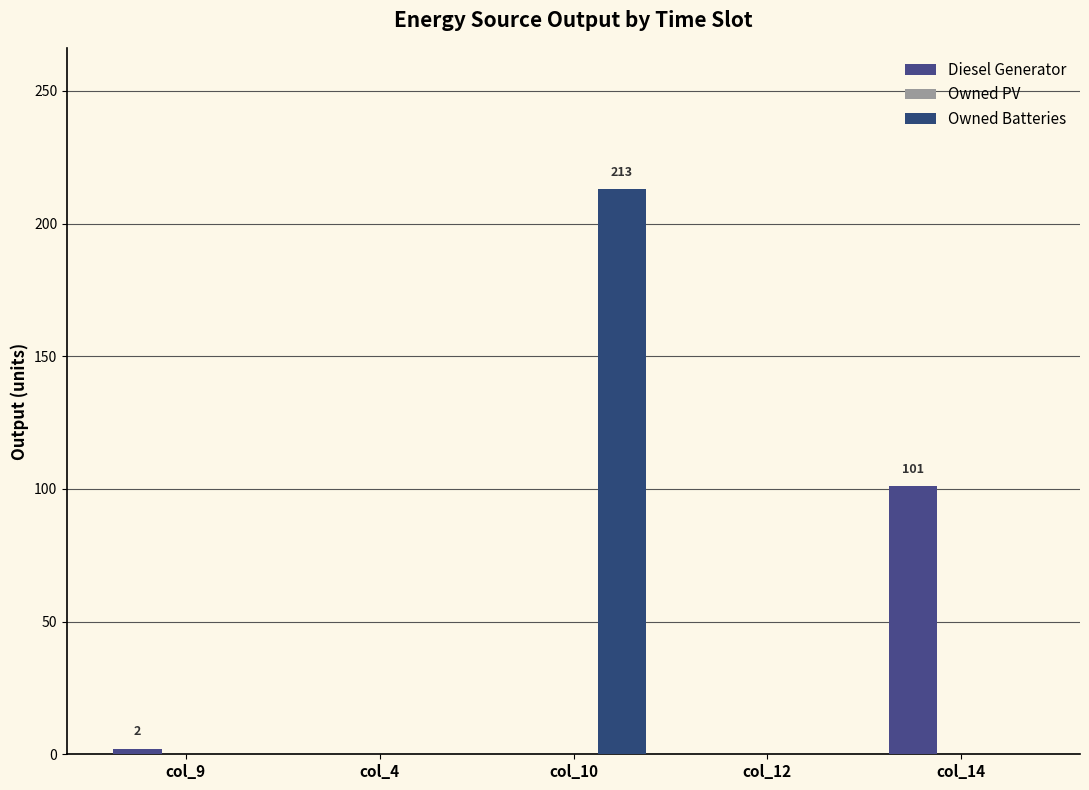

What position from the left is col_4?

2